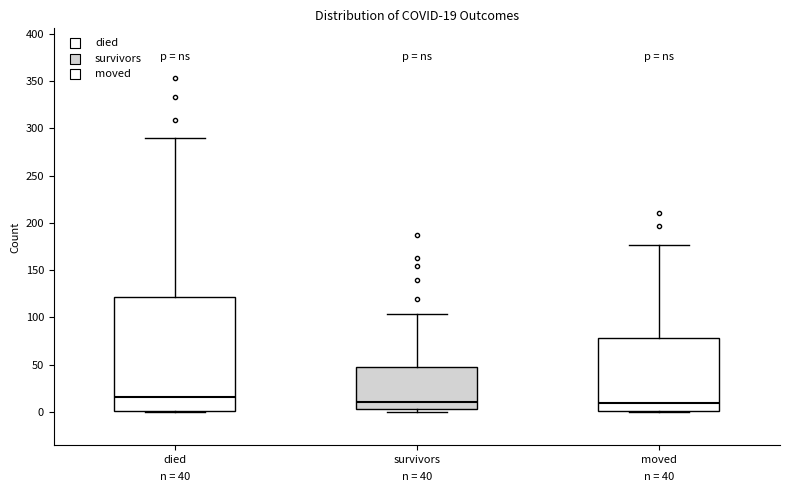

Which box is the tallest, from its lower edge to its upper edge?

died